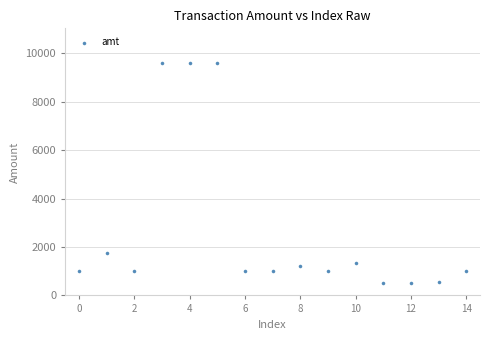

What Y value in the scatter plot is closest to 5050?

1759.8